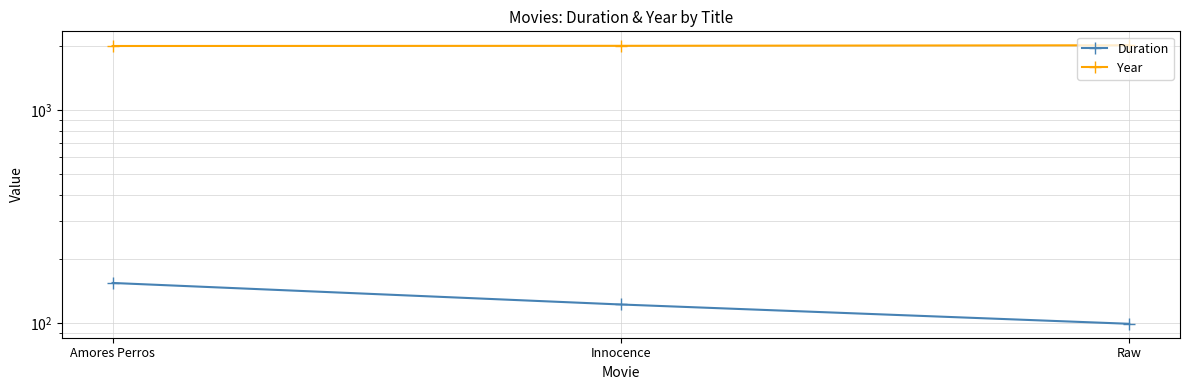

How many Year values are between 2000 and 2016?

3